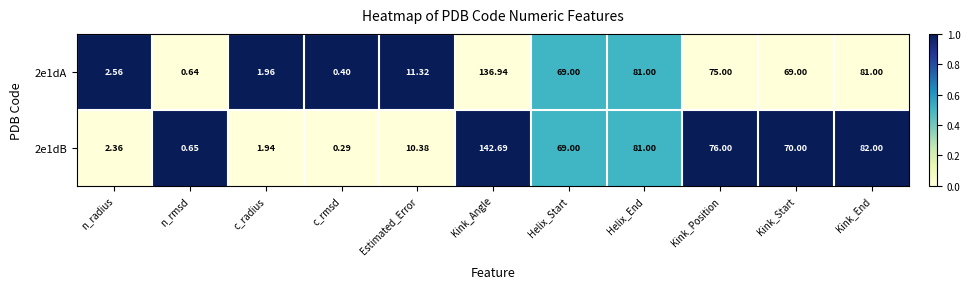

What is the maximum value shown in the chart?

142.7